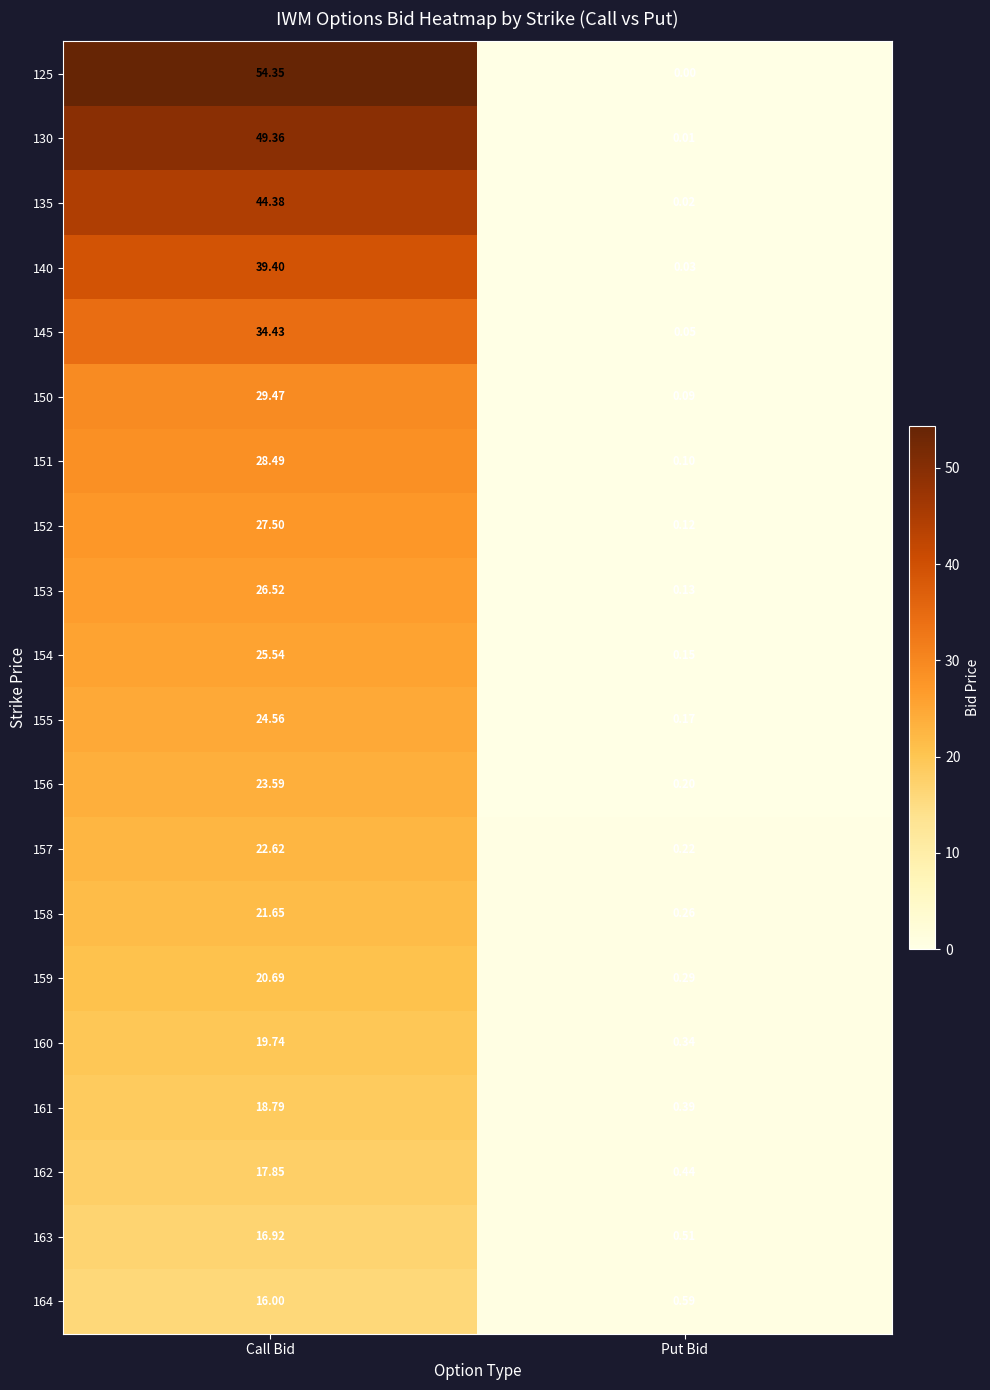

Which category has the highest value in the 157 series?

Call Bid